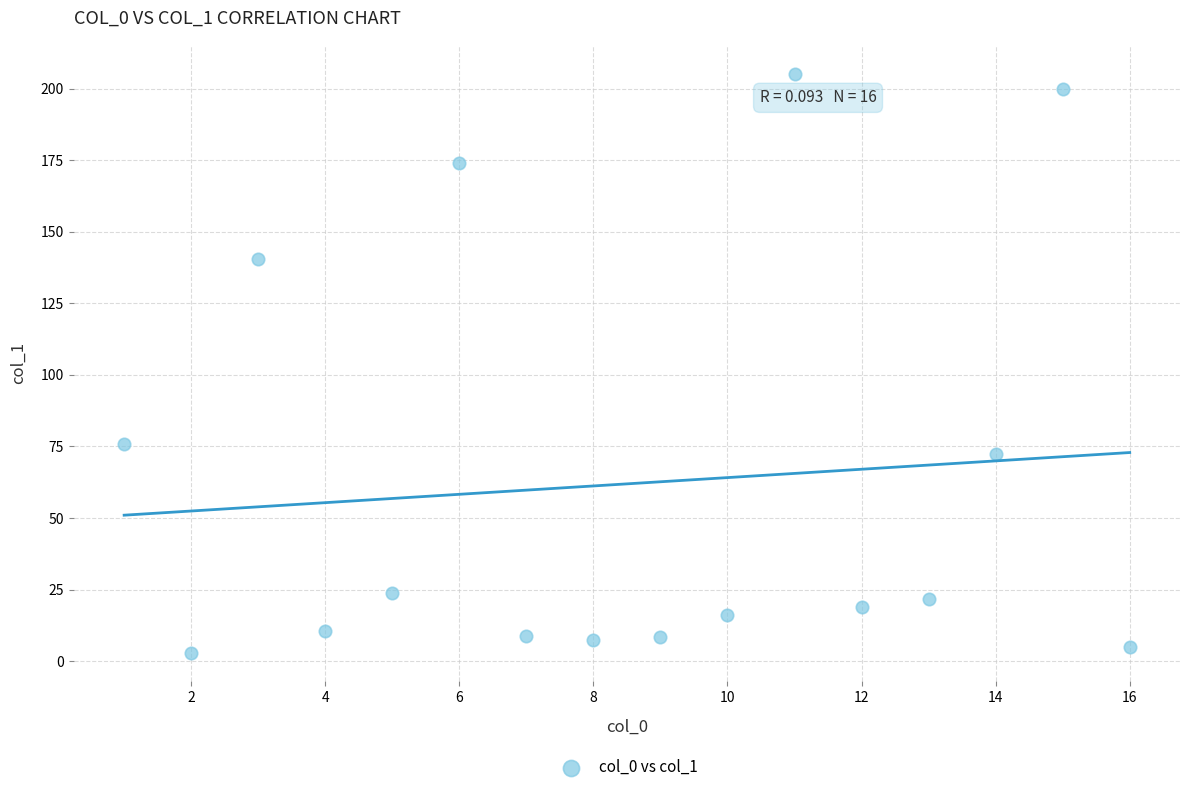

What is the range of Y values (max minus min)?

202.2